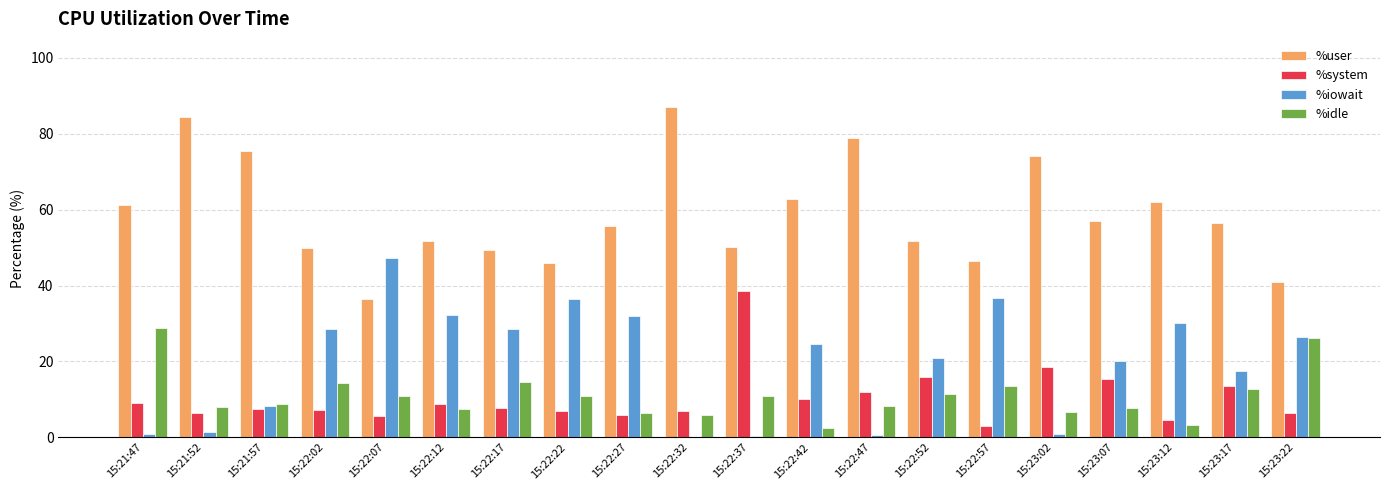

Which category has the highest value across all series?

15:22:32